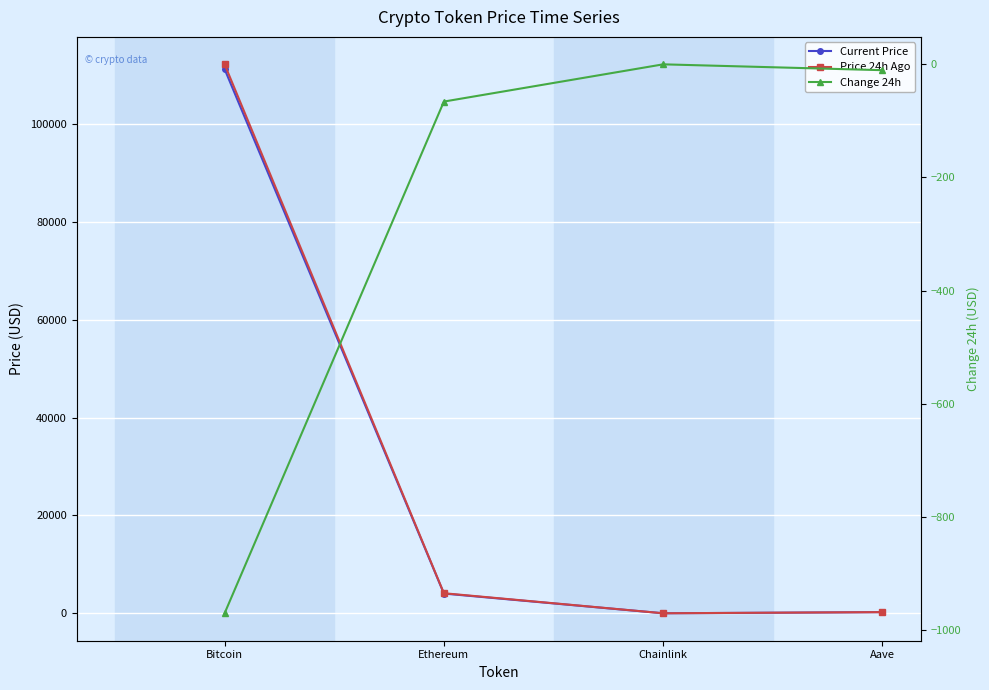

Reading left to right, transcribe all the data shown in this chart.

price: Bitcoin=111163.0	Ethereum=4045.6	Chainlink=18.4	Aave=243.5
price24hAgo: Bitcoin=112133.0	Ethereum=4111.7	Chainlink=18.7	Aave=254.2
Change24hAgo: Bitcoin=-970.0	Ethereum=-66.1	Chainlink=-0.3	Aave=-10.7